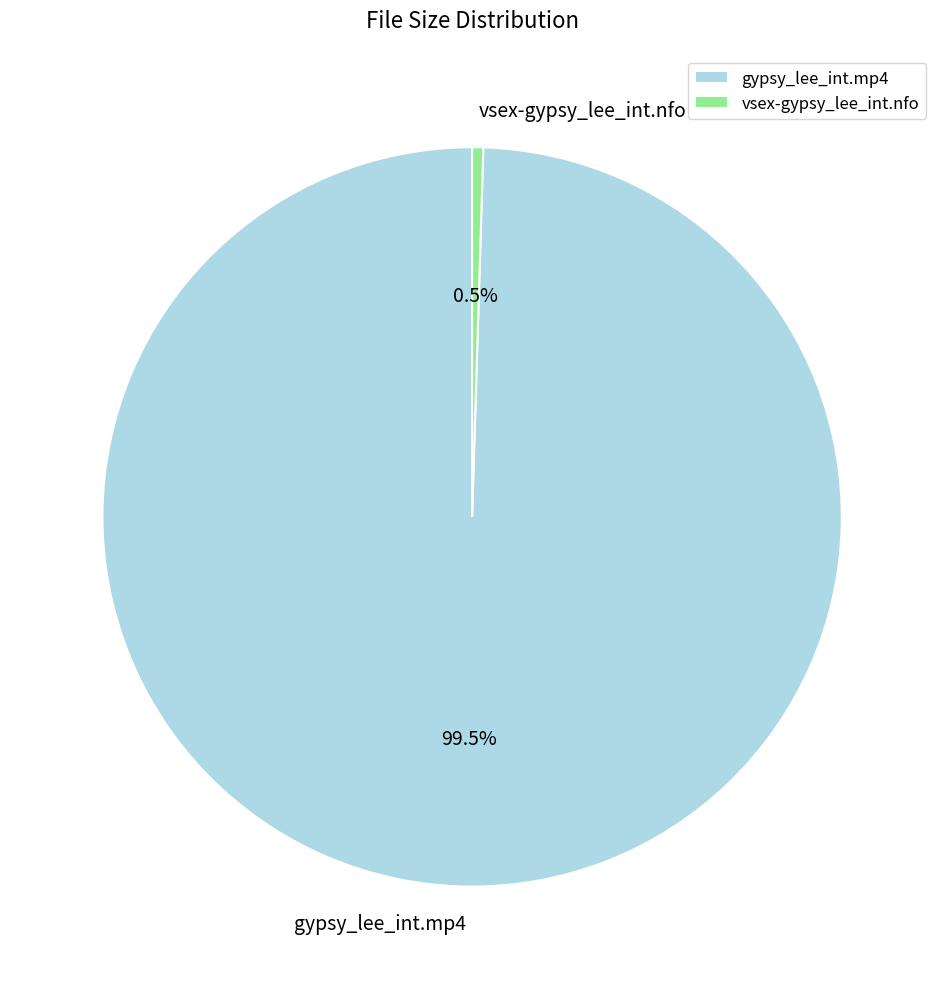

To the nearest percent, what is the combined percentage of gypsy_lee_int.mp4 and vsex-gypsy_lee_int.nfo?

100%